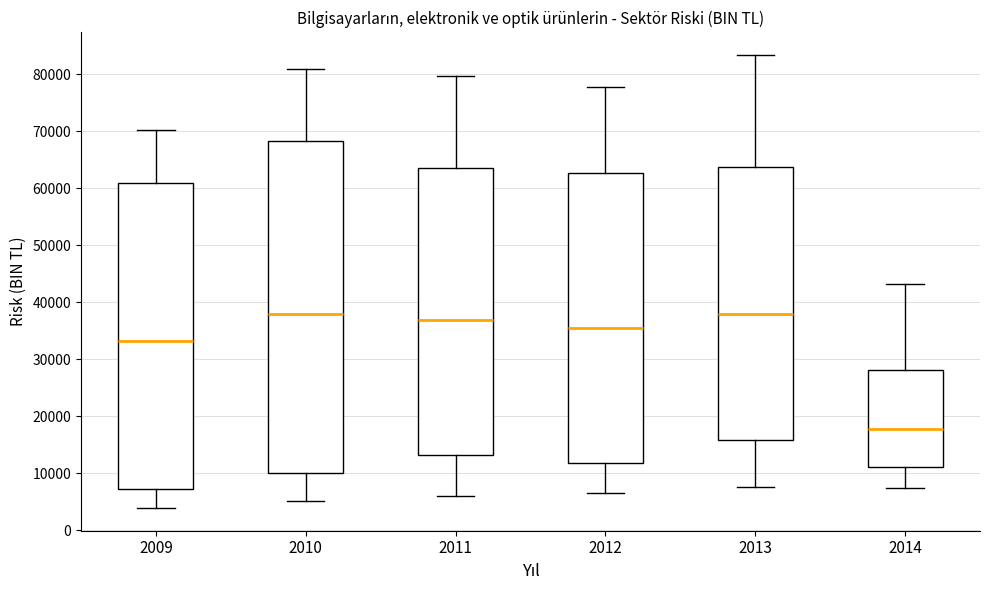

Comparing the boxes themselves (not the whiskers), which one is the tallest?

2010